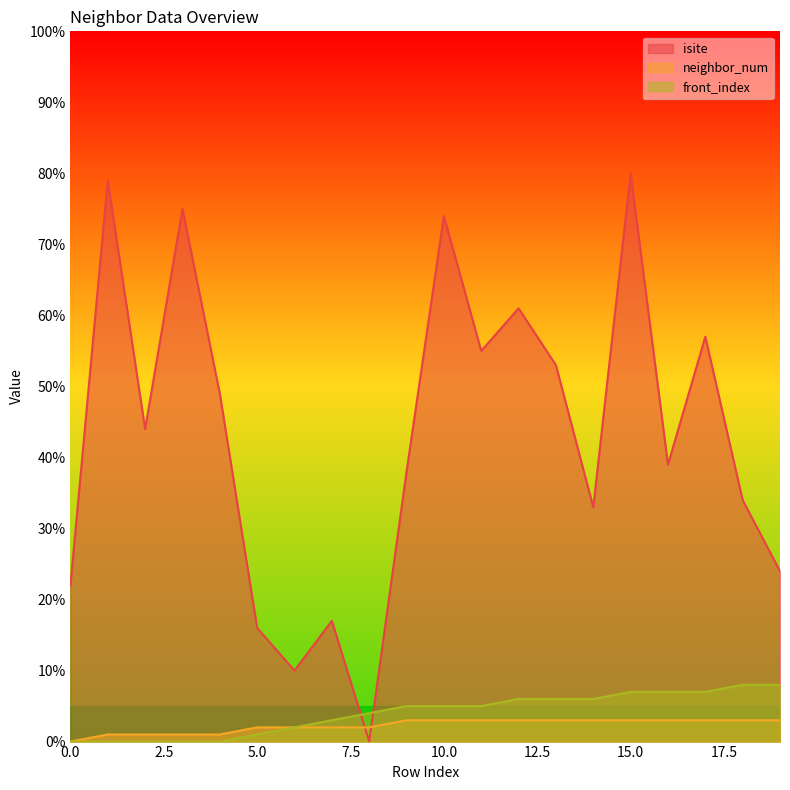

What is the sum of the front_index values at 9 and 10?

10